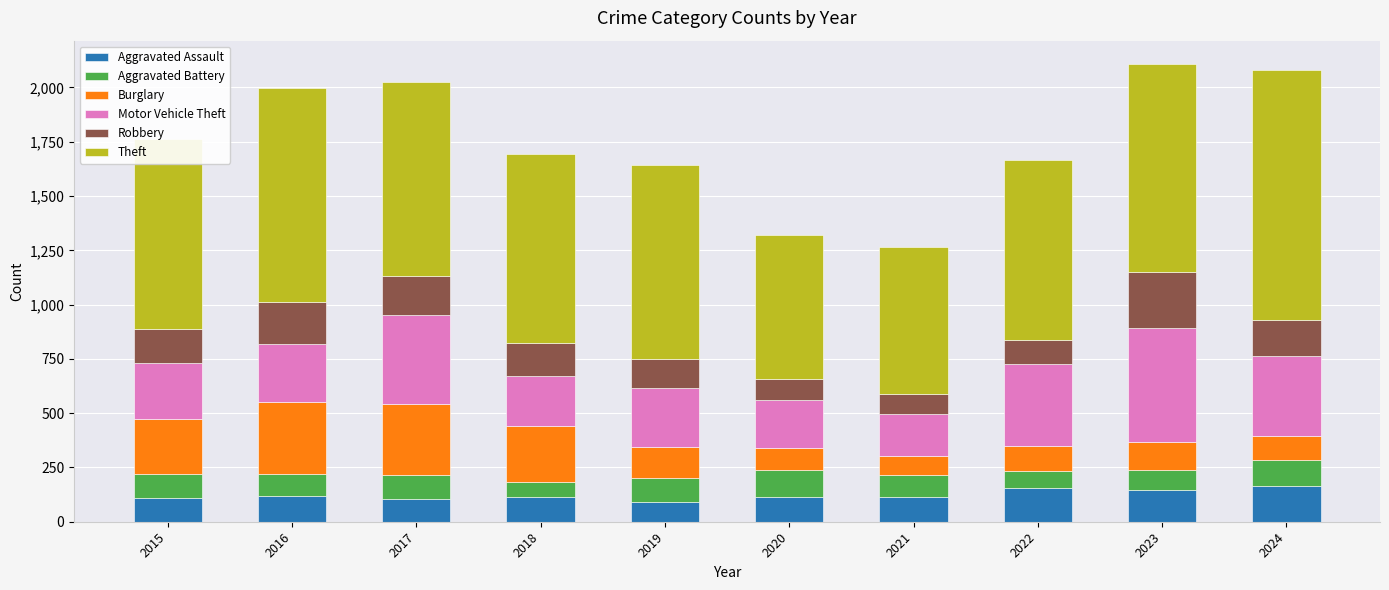

What is the total value across all series at 2018?

1693